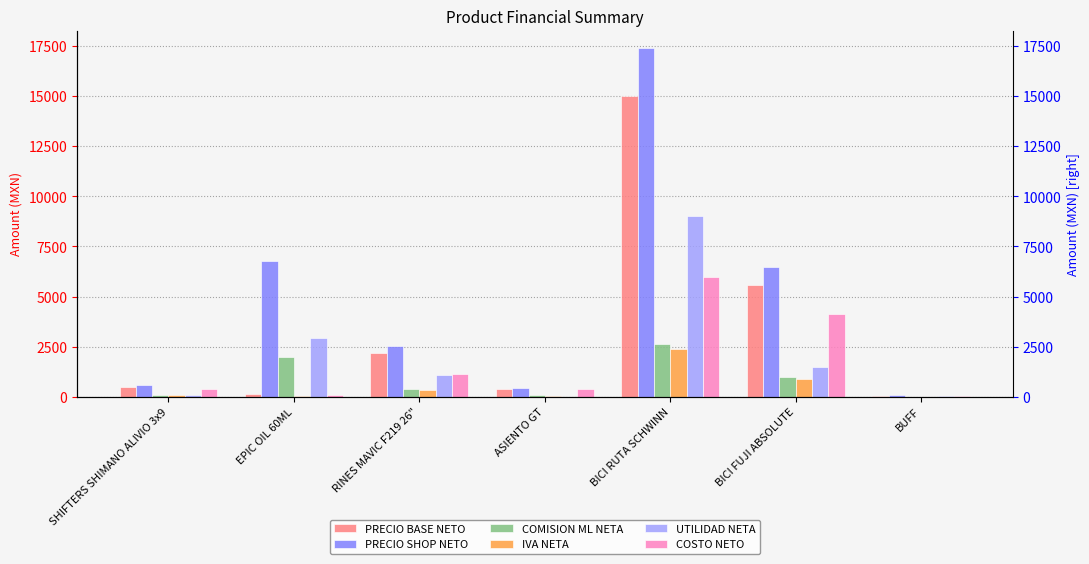

At which label does IVA NETA first exceed 80?

RINES MAVIC F219 26"